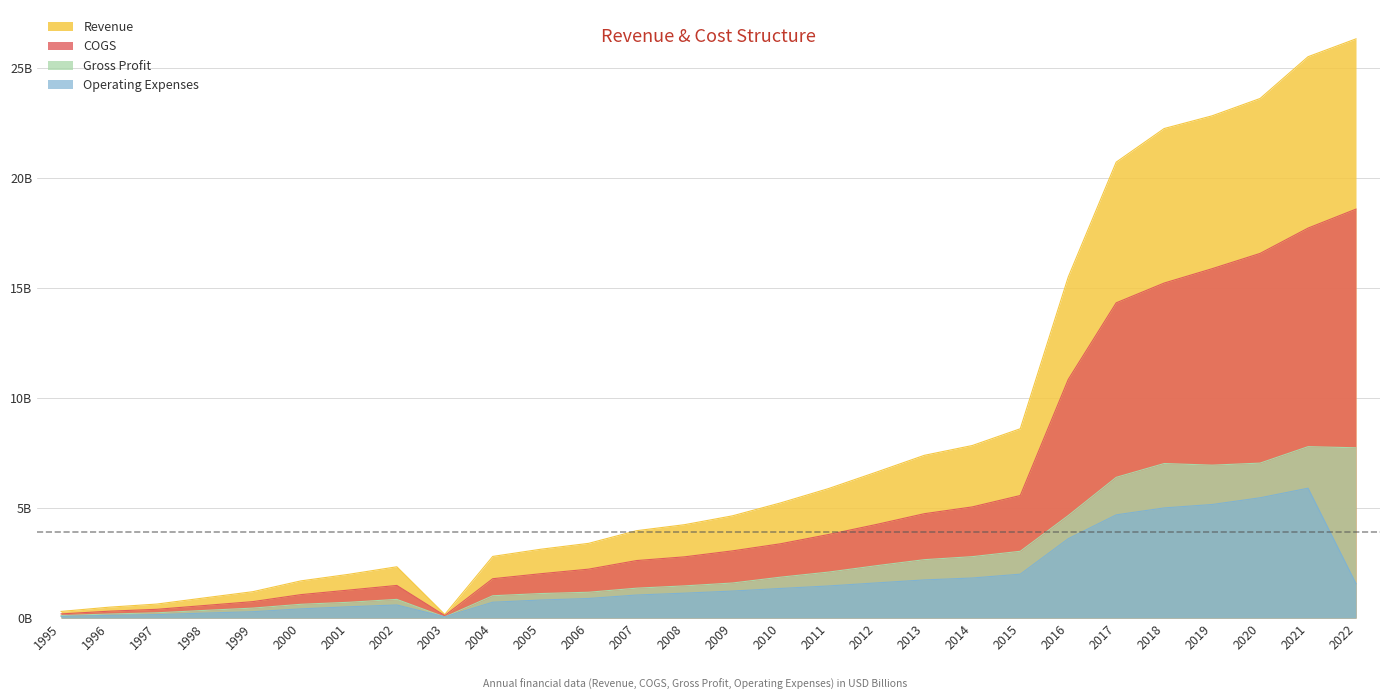

In COGS, how many points are lower than both neighbors (excluding endpoints)?

1